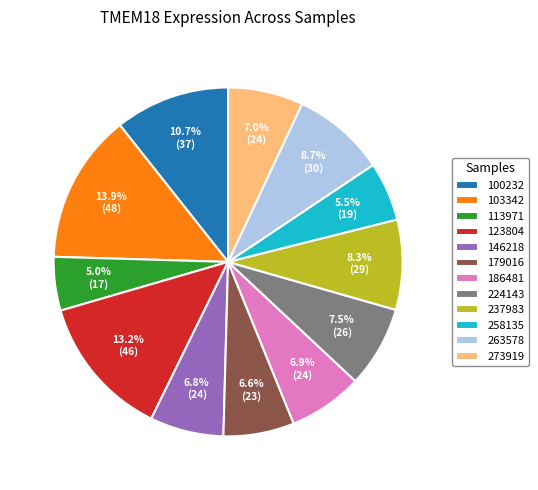

Which category has the biggest portion of the pie?

103342